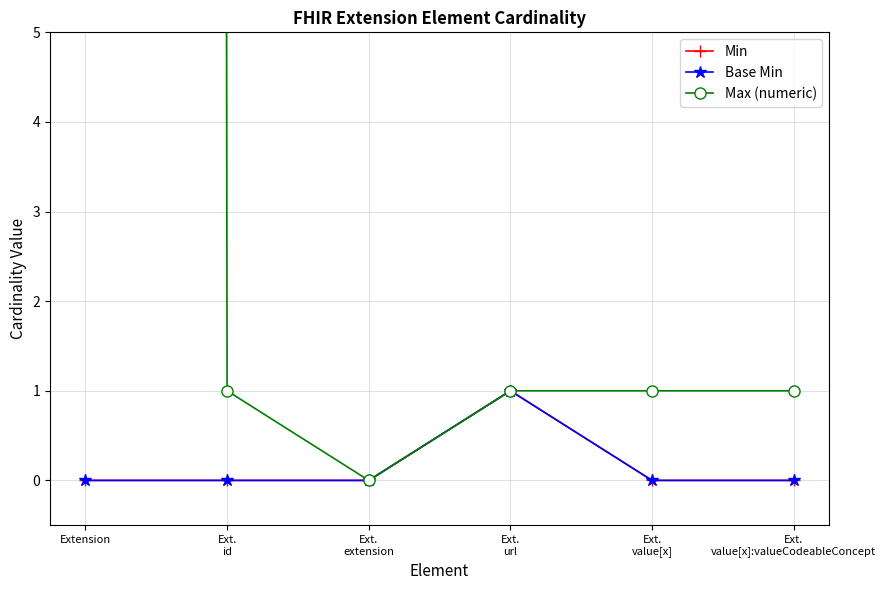

What are all the series names shown in the legend?

Min, Base Min, Max (numeric)